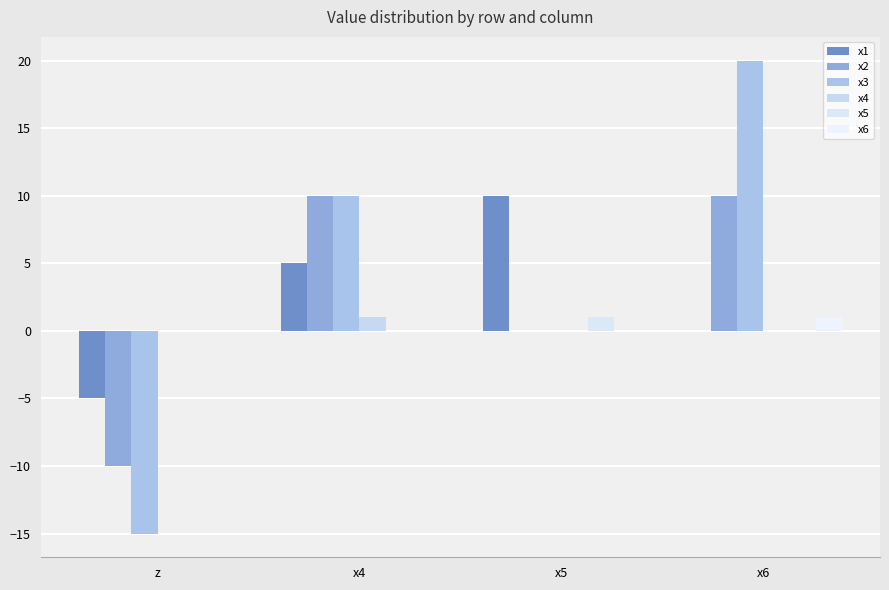

At how many categories does at least one series exceed 5?

3